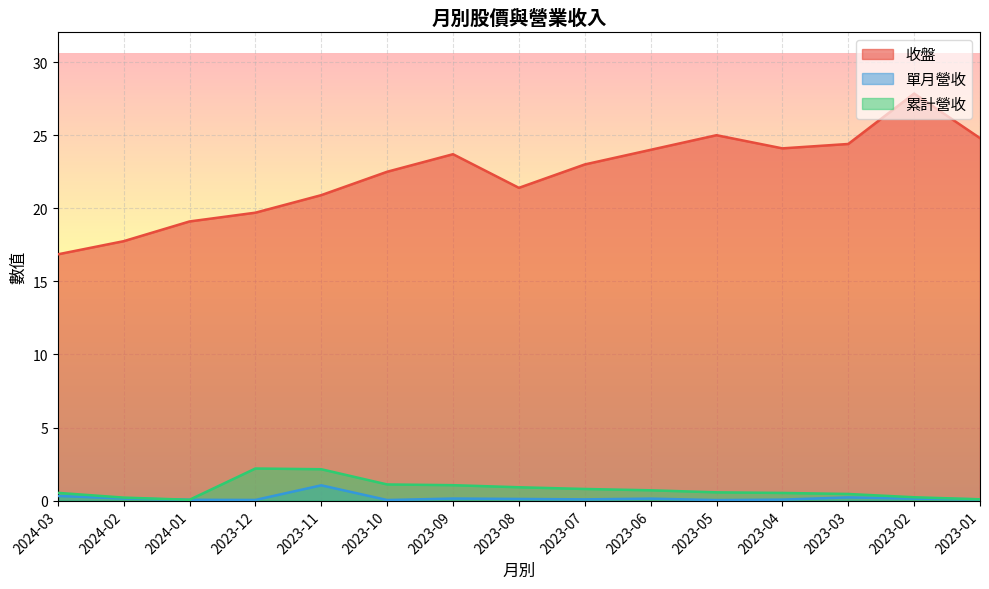

True or false: 收盤 and 單月營收 cross at least once.

False